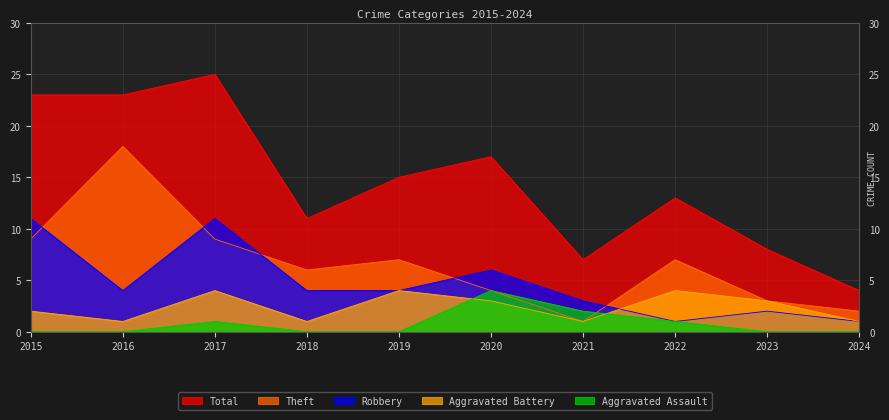

Reading left to right, extract all data points from this chart.

Aggravated Assault: 0	0	1	0	0	4	2	1	0	0
Aggravated Battery: 2	1	4	1	4	3	1	4	3	1
Robbery: 11	4	11	4	4	6	3	1	2	1
Theft: 9	18	9	6	7	4	1	7	3	2
Total: 23	23	25	11	15	17	7	13	8	4